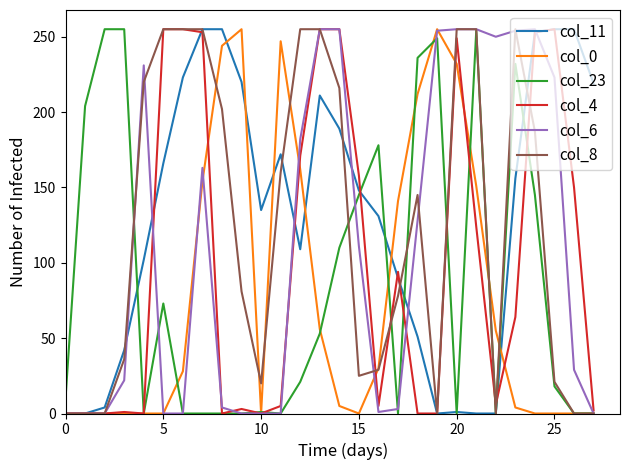

What is the maximum value shown in the chart?

255